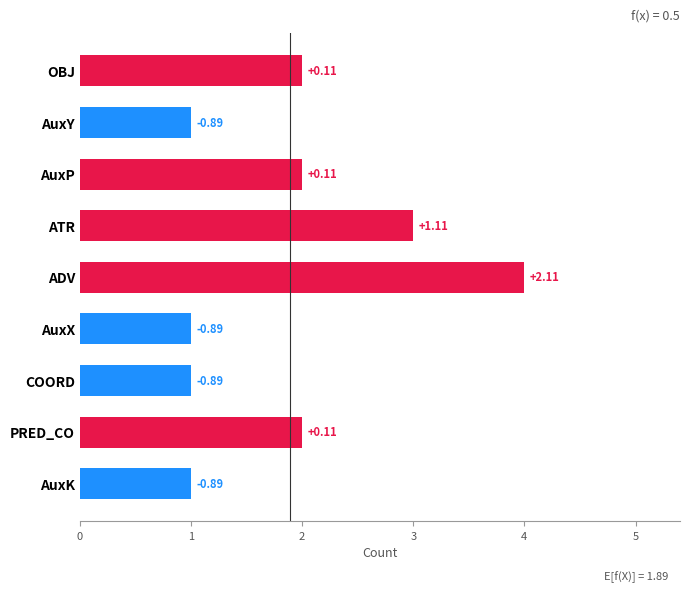

How many values are between 1 and 2?

7